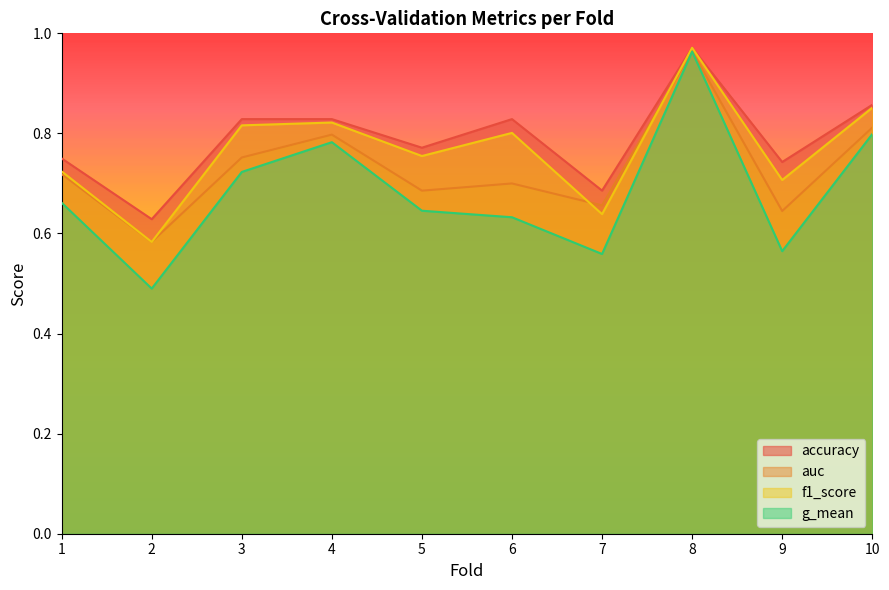

How many lines are shown in the chart?

4